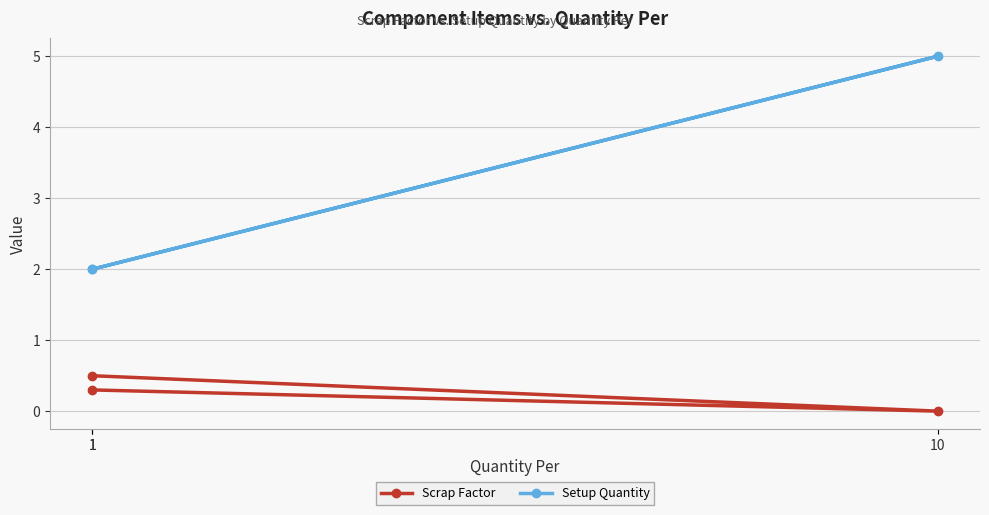

What is the total value across all series at 10?

5.0